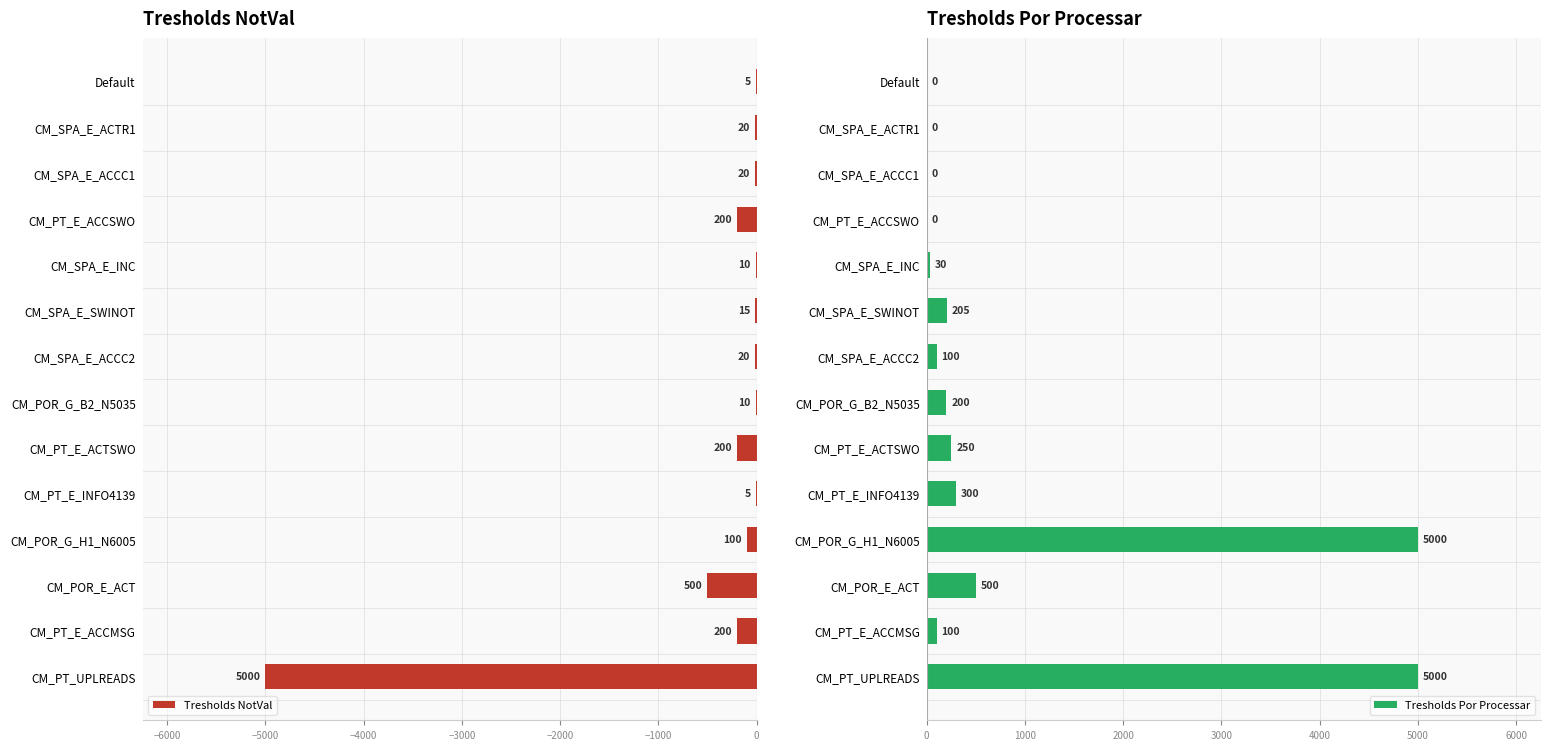

Is it true that Tresholds Por Processar equals 1729 at Default?

False